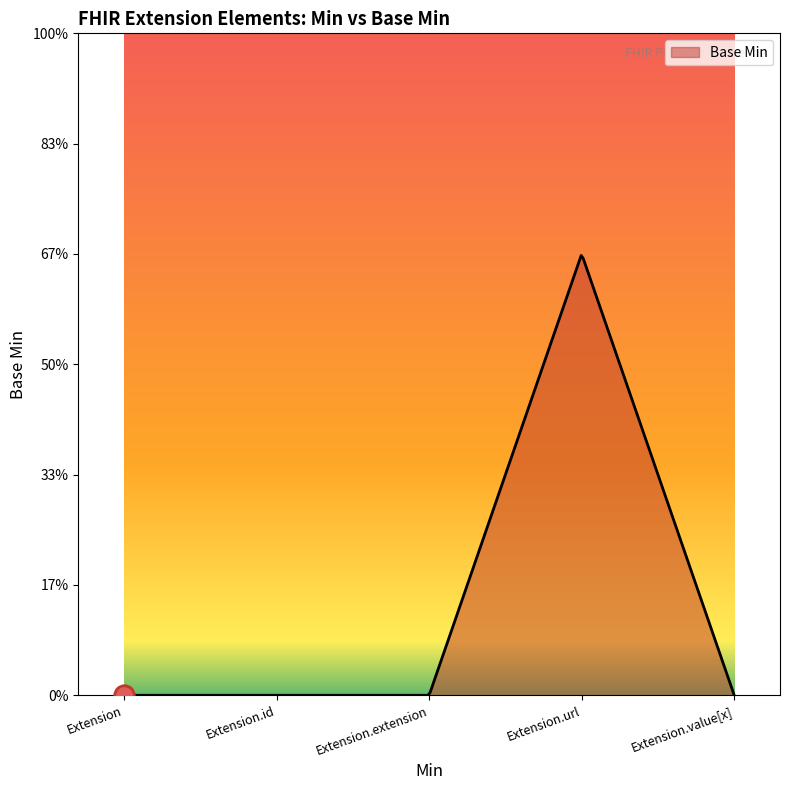

Does the chart display data point markers on the line(s)?

No